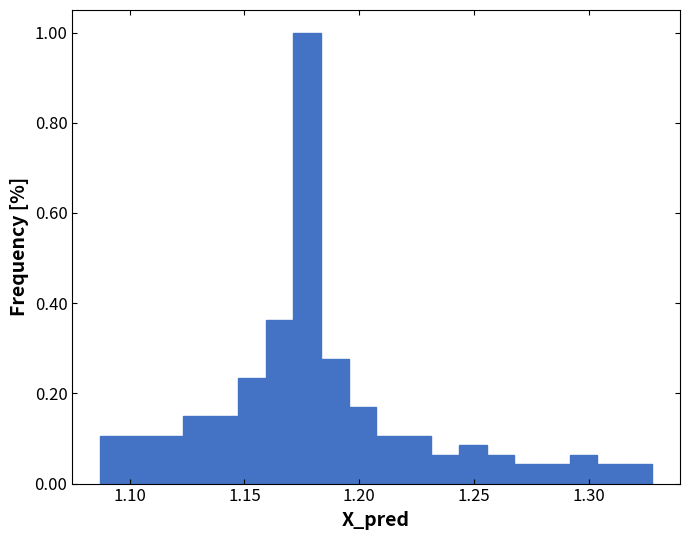

Around what value on the x-axis is the tallest bar? Give the approximate position of its centre, as read against the axis.

1.175